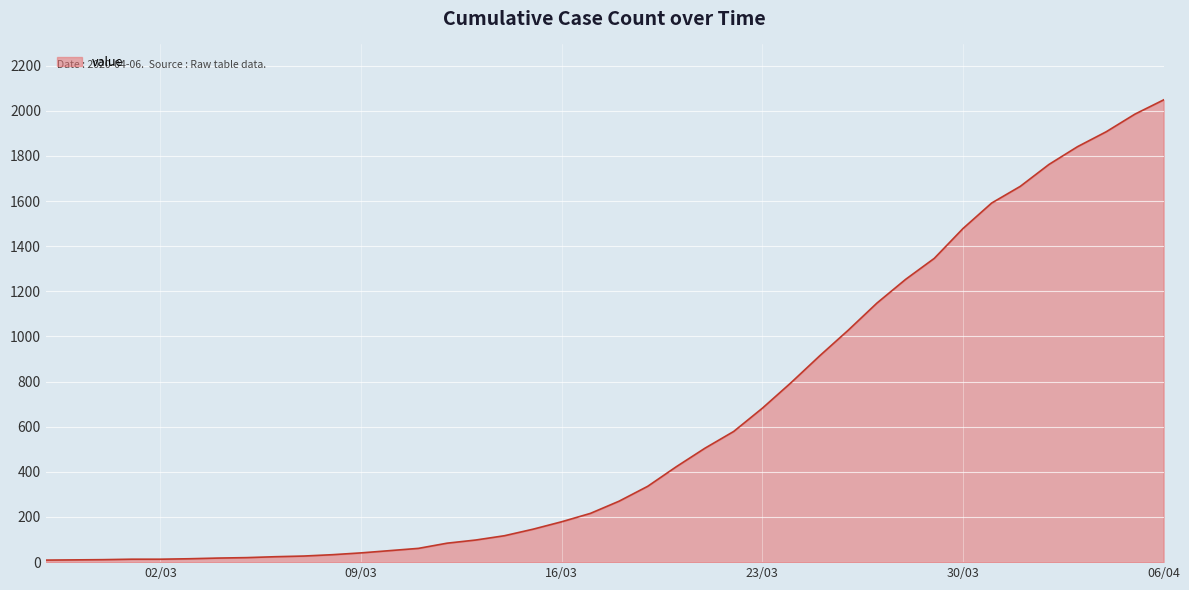

What is the maximum value shown in the chart?

2048